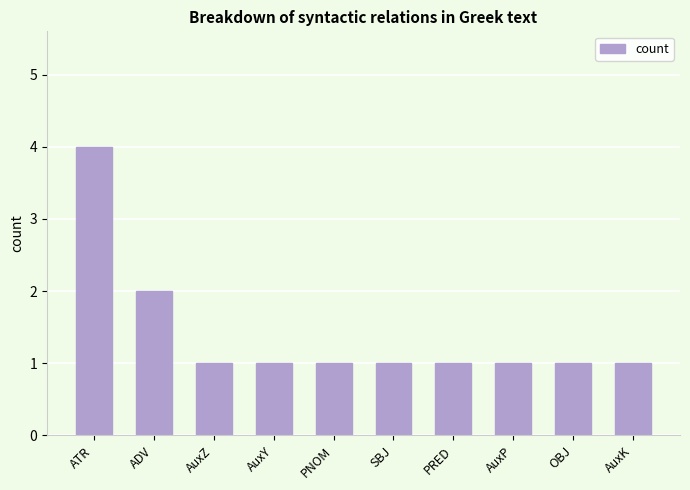

What is the maximum value shown in the chart?

4